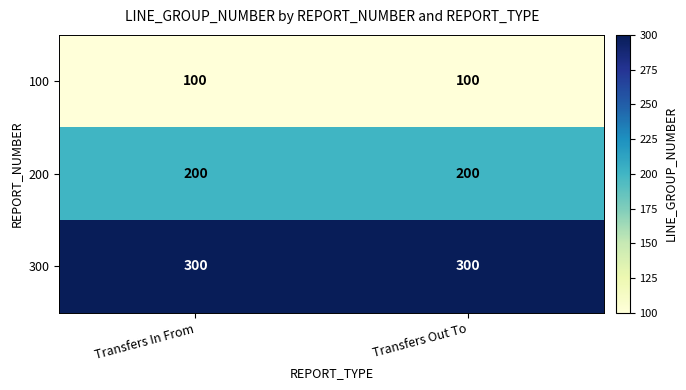

Which series has the largest total across all categories?

300